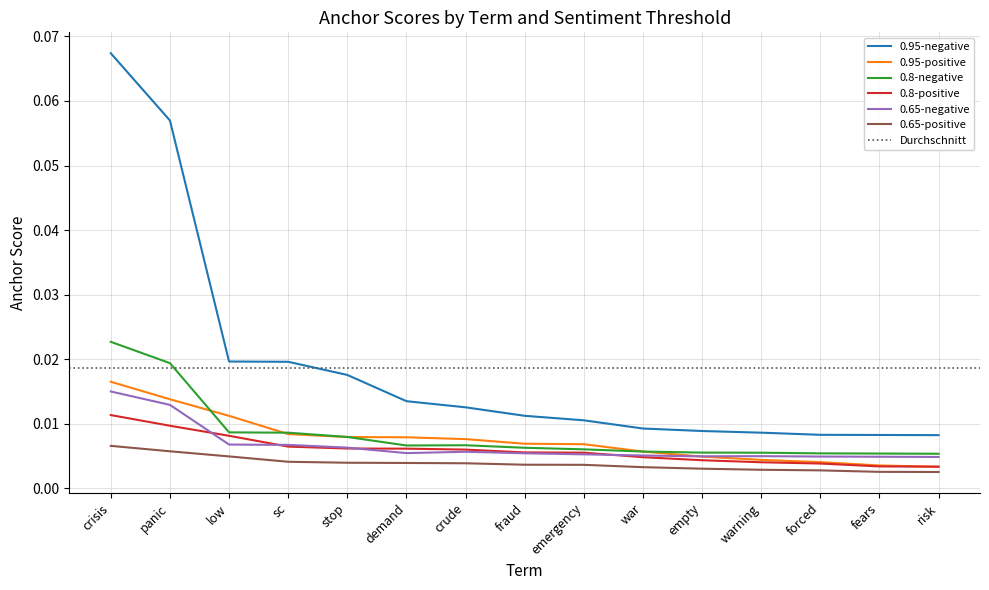

Reading left to right, transcribe all the data shown in this chart.

0.95-negative: 0.1	0.1	0.0	0.0	0.0	0.0	0.0	0.0	0.0	0.0	0.0	0.0	0.0	0.0	0.0
0.95-positive: 0.0	0.0	0.0	0.0	0.0	0.0	0.0	0.0	0.0	0.0	0.0	0.0	0.0	0.0	0.0
0.8-negative: 0.0	0.0	0.0	0.0	0.0	0.0	0.0	0.0	0.0	0.0	0.0	0.0	0.0	0.0	0.0
0.8-positive: 0.0	0.0	0.0	0.0	0.0	0.0	0.0	0.0	0.0	0.0	0.0	0.0	0.0	0.0	0.0
0.65-negative: 0.0	0.0	0.0	0.0	0.0	0.0	0.0	0.0	0.0	0.0	0.0	0.0	0.0	0.0	0.0
0.65-positive: 0.0	0.0	0.0	0.0	0.0	0.0	0.0	0.0	0.0	0.0	0.0	0.0	0.0	0.0	0.0